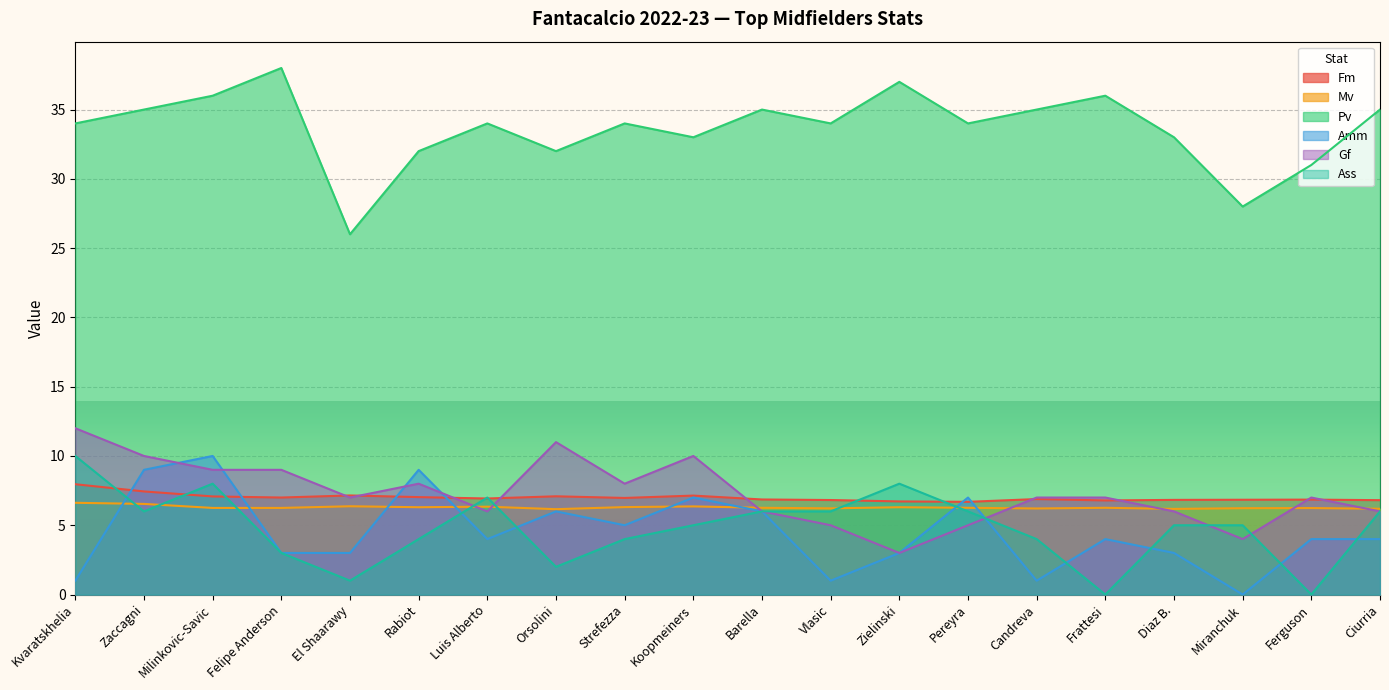

What is the difference between the maximum and minimum values in the Ass series?

10.0